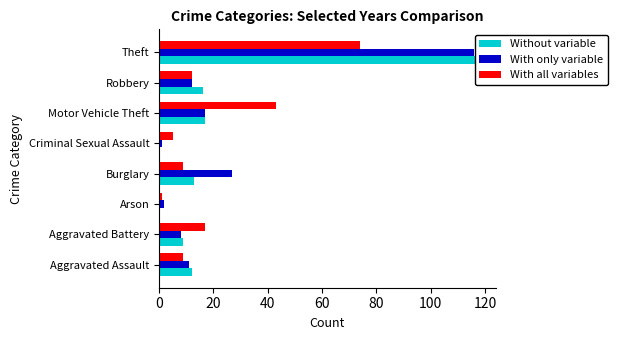

What is the value of the With only variable bar at the 7th from the left?

12